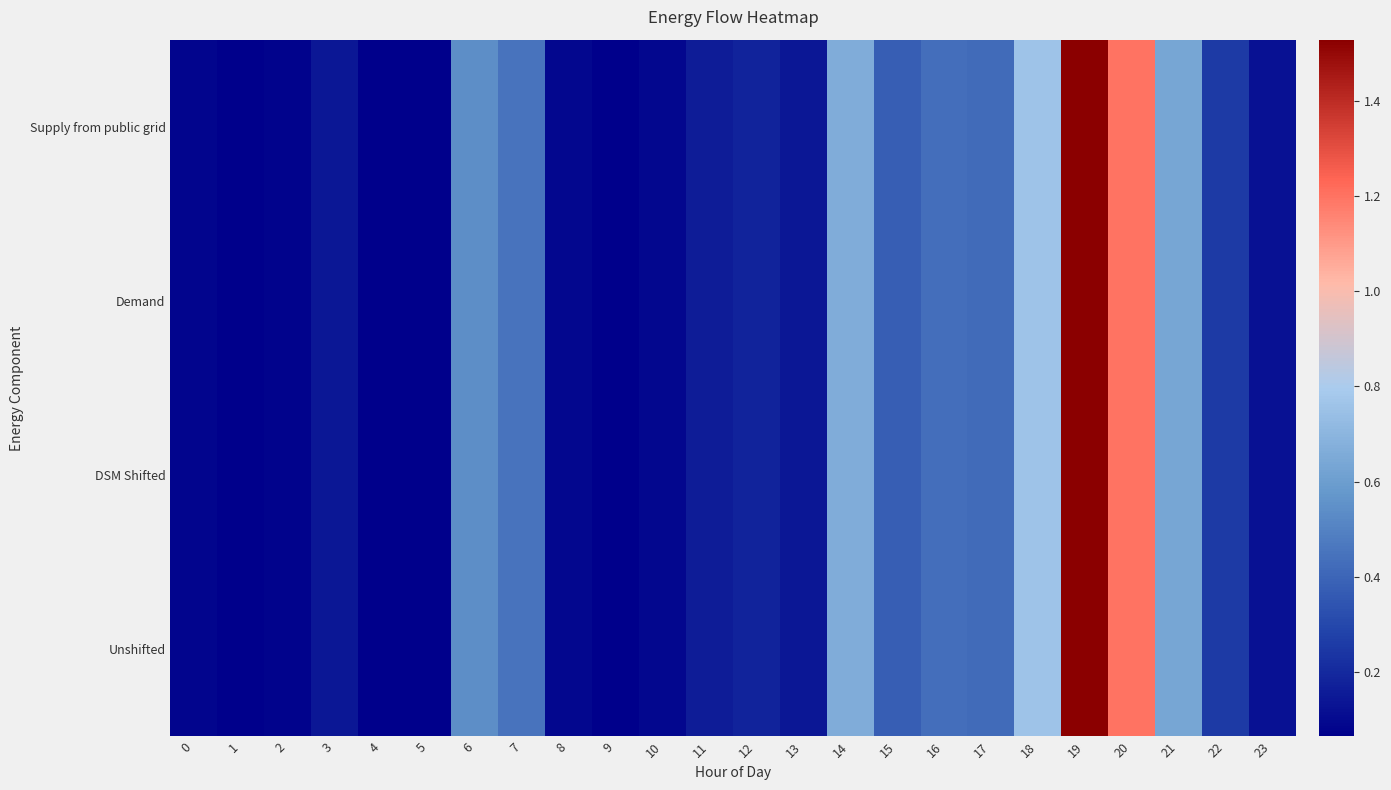

Which series has the largest range (max minus min)?

Supply from public grid